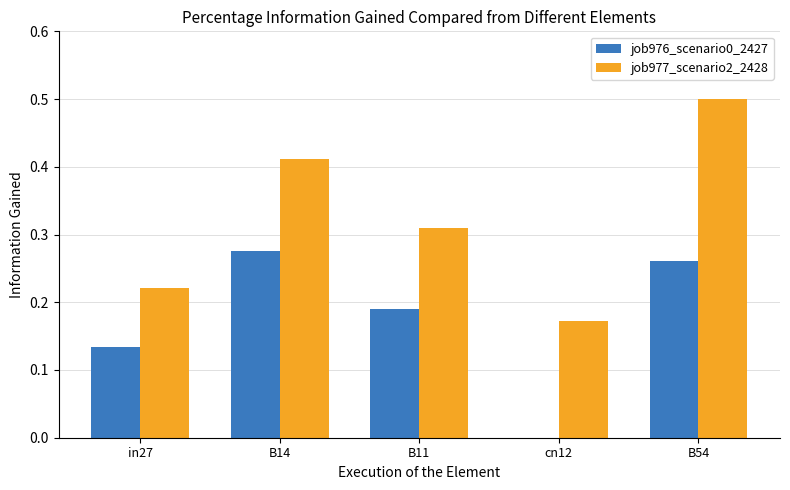

What is the sum of the job977_scenario2_2428 values at B14 and B11?

0.7